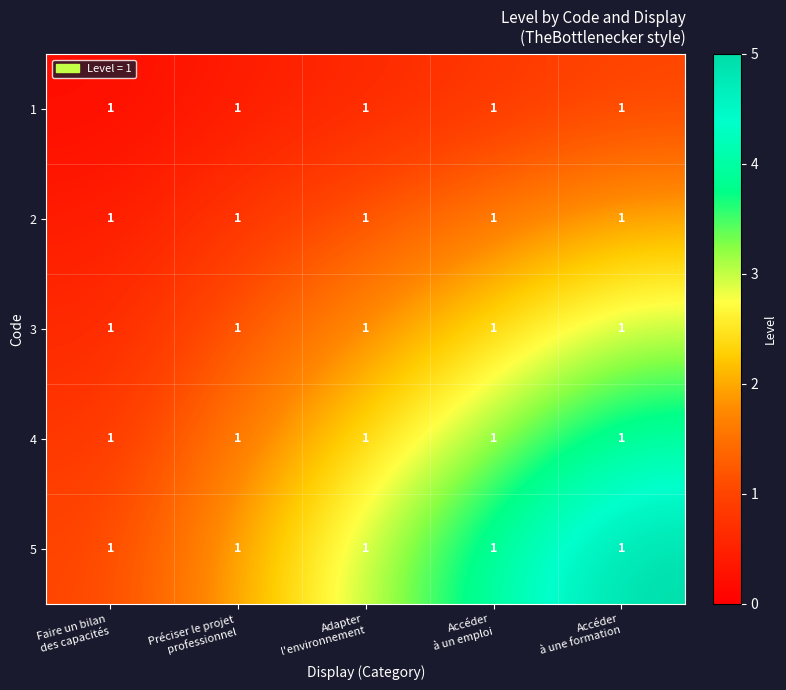

What is the minimum value shown in the chart?

0.2